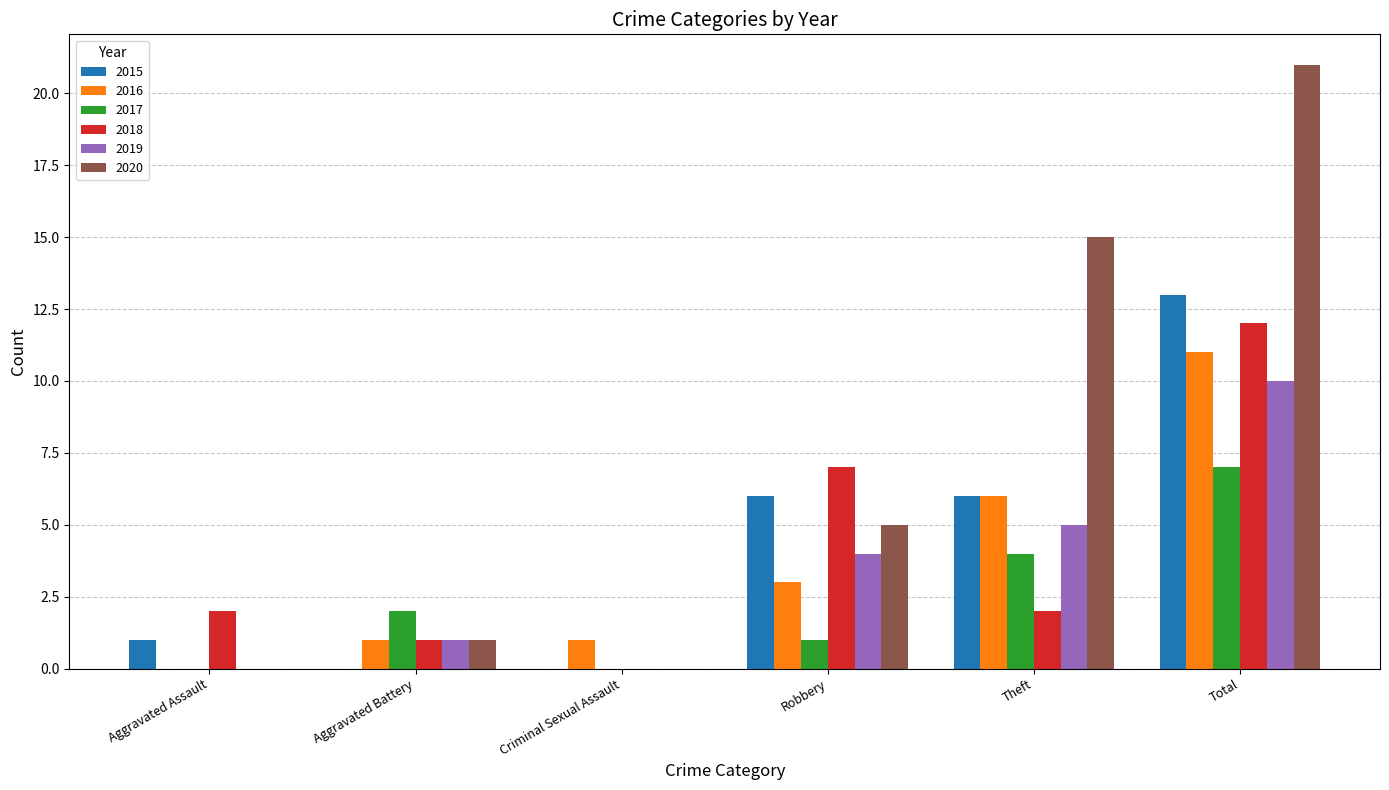

The 2017 series shows 10 at Total. True or false?

False